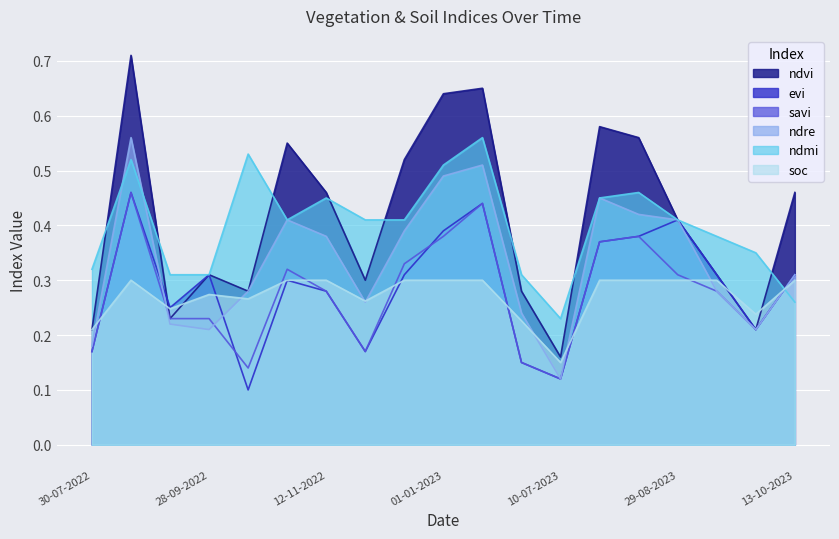

True or false: soc has a value of 0.3 at 28-10-2022.

True